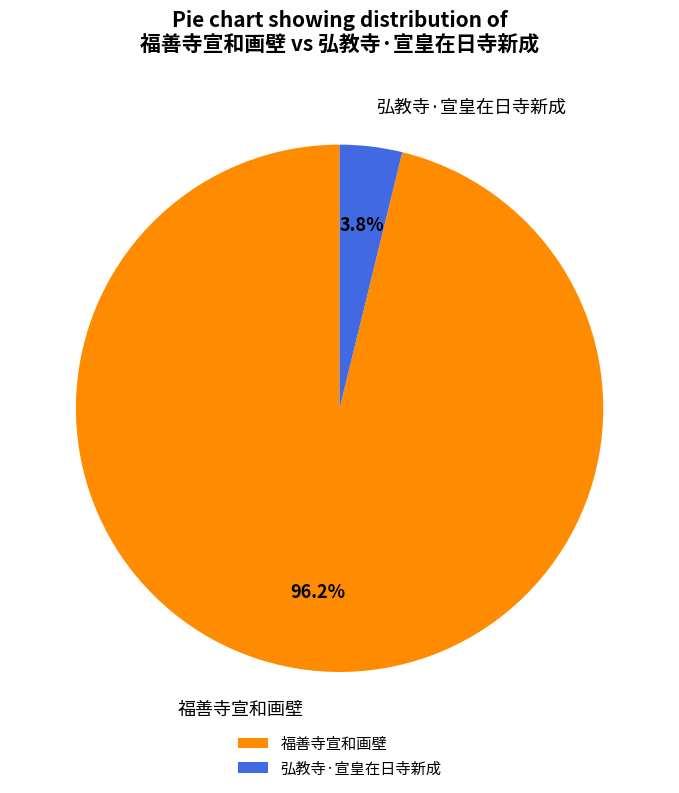

Which has a higher value, 弘教寺·宣皇在日寺新成 or 福善寺宣和画壁?

福善寺宣和画壁